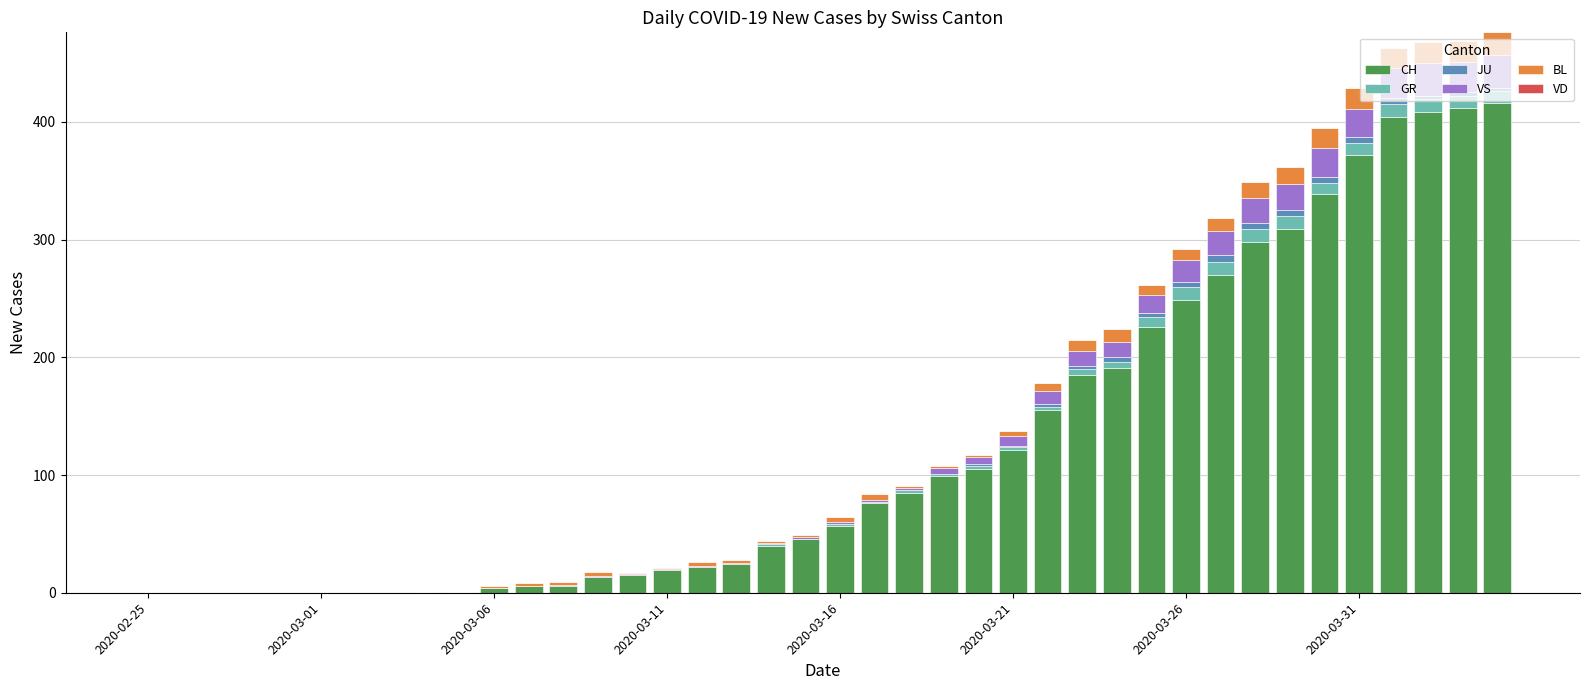

What is the sum of all CH values?

4974